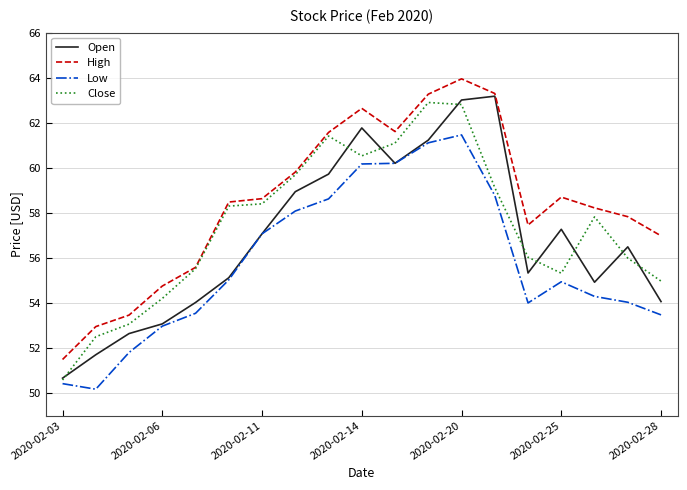

Which series has the largest total across all categories?

High